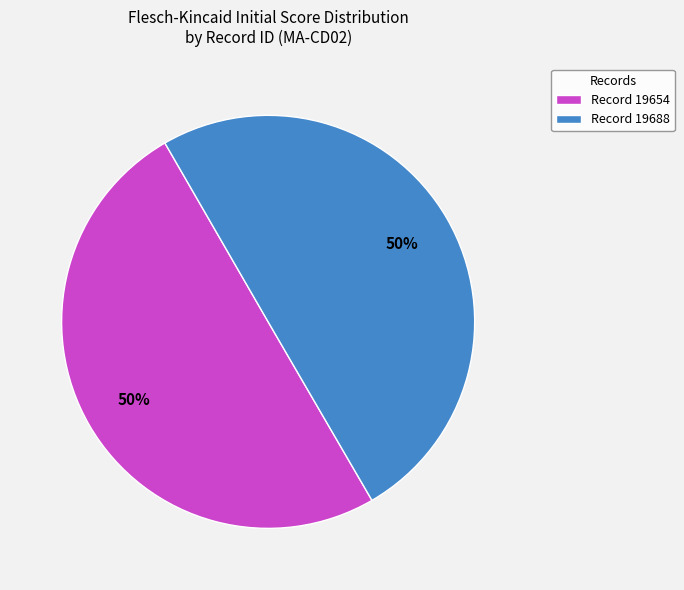

Approximately how many times larger is the value at Record 19688 compared to Record 19654?

1.0